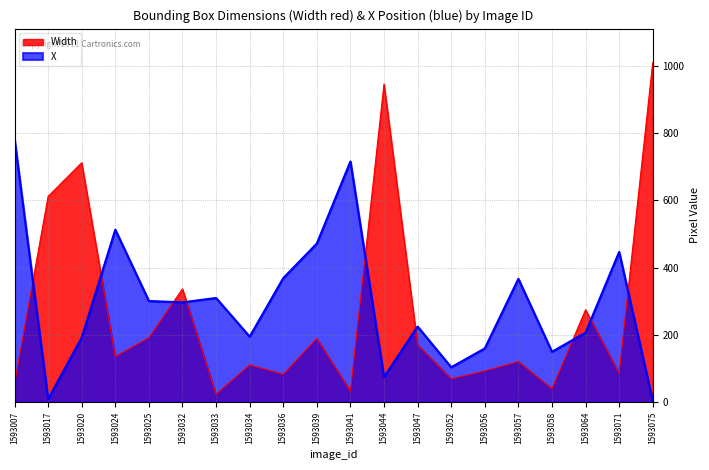

Reading left to right, transcribe all the data shown in this chart.

X: 1593007=783	1593017=9	1593020=192	1593024=513	1593025=301	1593032=297	1593033=310	1593034=195	1593036=369	1593039=472	1593041=716	1593044=75	1593047=225	1593052=104	1593056=160	1593057=367	1593058=150	1593064=207	1593071=447	1593075=4
Width: 1593007=55	1593017=612	1593020=712	1593024=136	1593025=192	1593032=337	1593033=24	1593034=111	1593036=83	1593039=190	1593041=33	1593044=946	1593047=171	1593052=70	1593056=93	1593057=121	1593058=40	1593064=275	1593071=86	1593075=1010